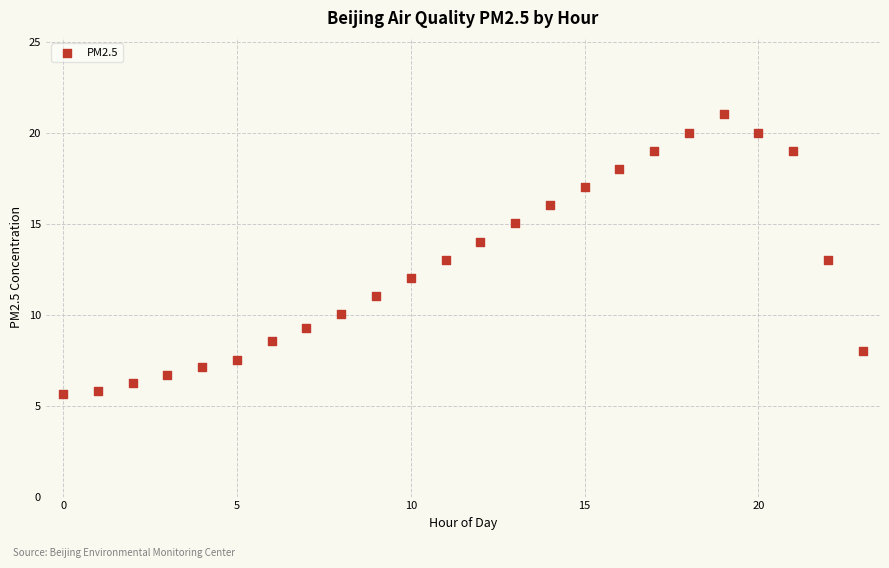

What is the range of Y values (max minus min)?

15.4